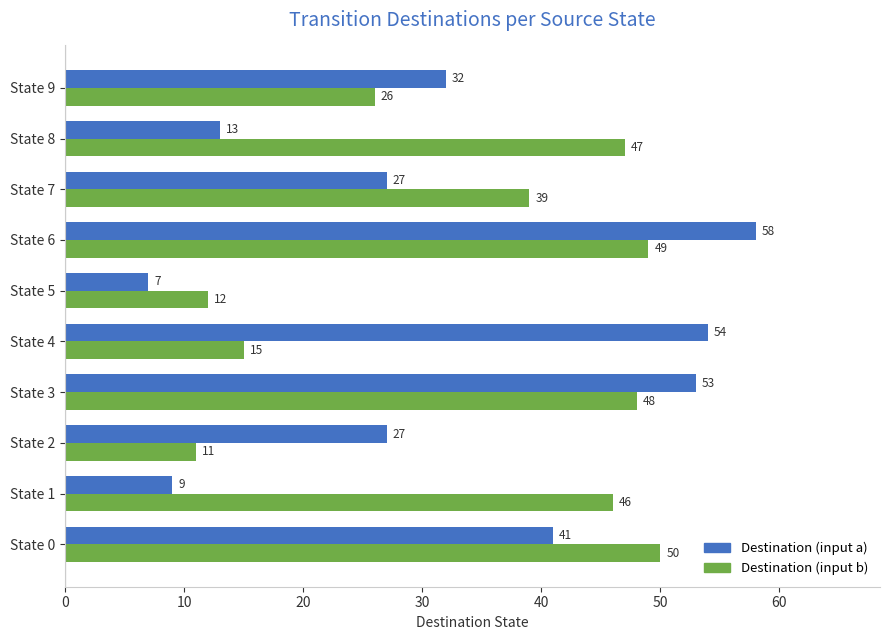

At which category is the sum across all series the highest?

State 6